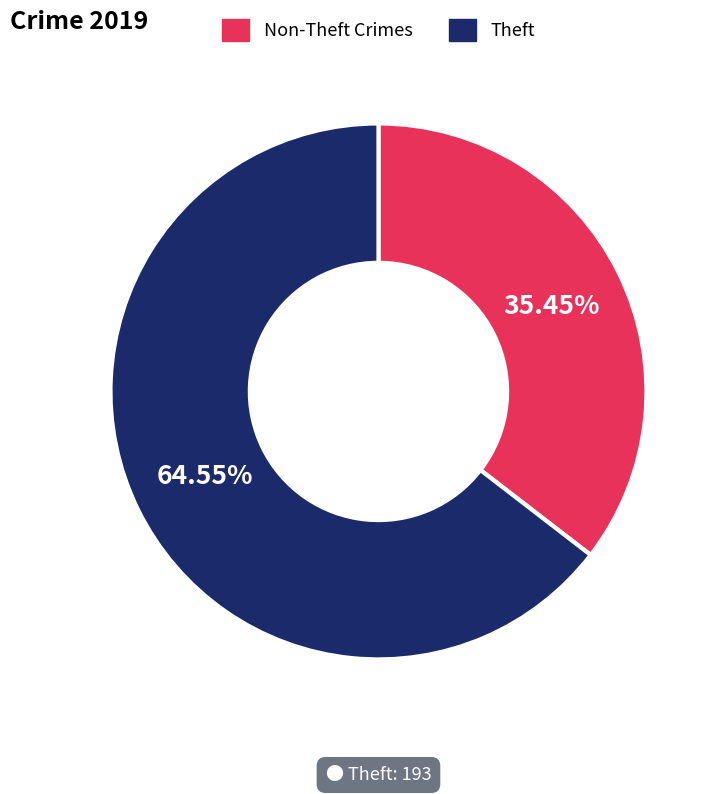

Does Theft represent more than half of the total?

Yes